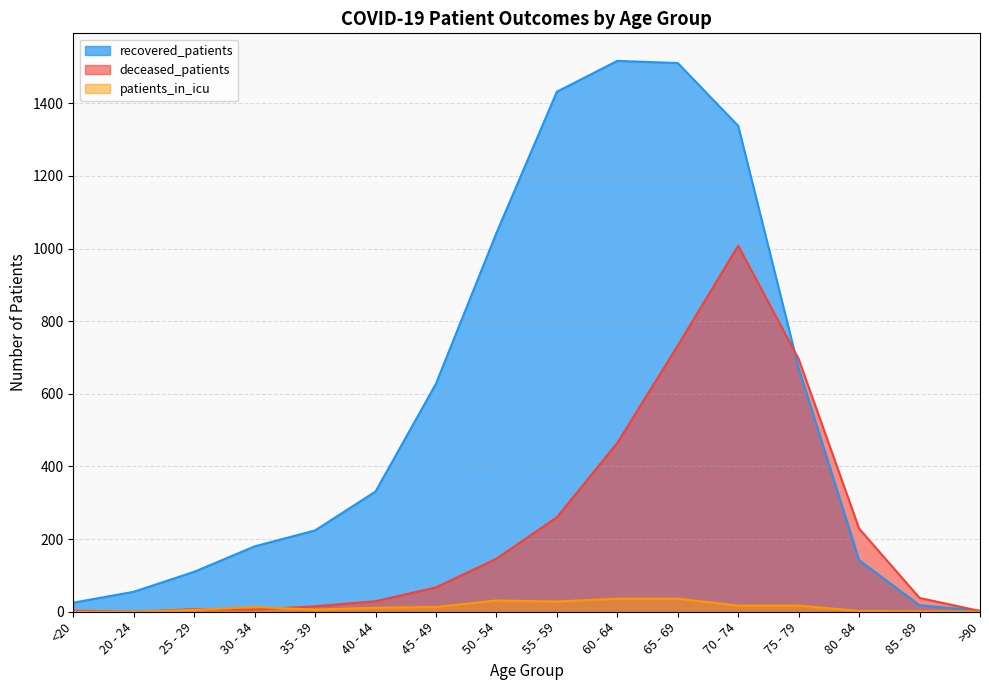

Between 40 - 44 and 80 - 84, which is larger?

40 - 44